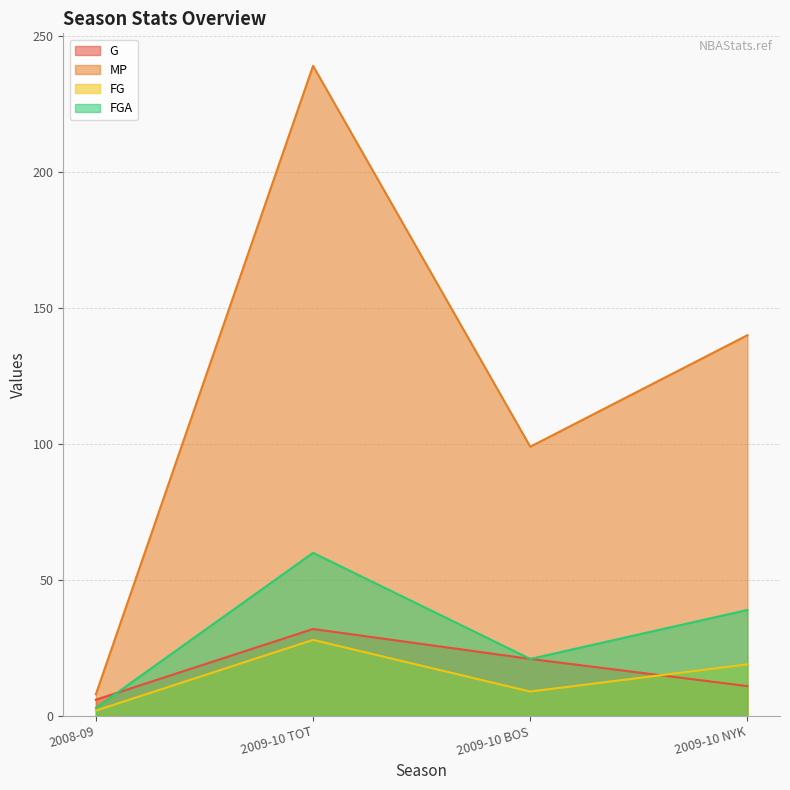

Count the number of categories in the chart.

4